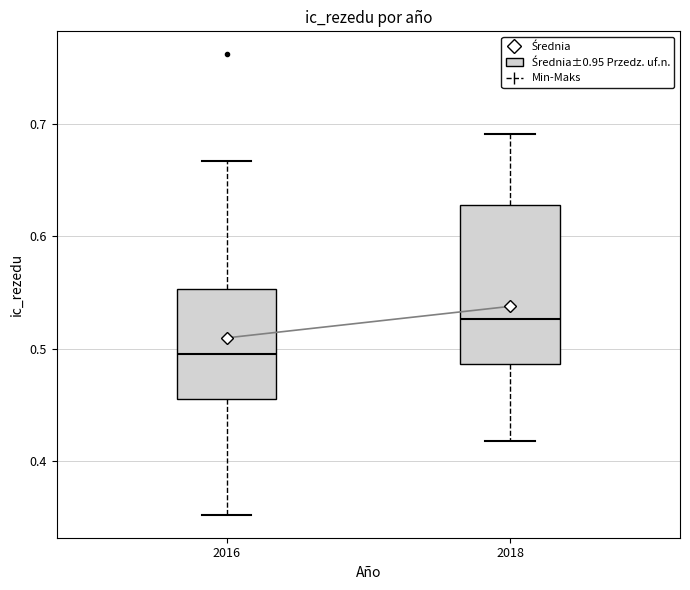

Reading left to right, transcribe this box plot: for each box, give where its median line is, the range the box spans, and where its two whiskers end, as read against the y-axis. The values are not printed on the chart, so give them approximately, as read against the axis.

2016: median 0.50, box 0.46 to 0.55, whiskers 0.35 to 0.67
2018: median 0.53, box 0.49 to 0.63, whiskers 0.42 to 0.69